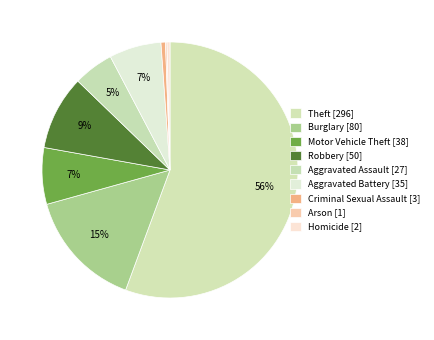

Which slice is the smallest?

Arson